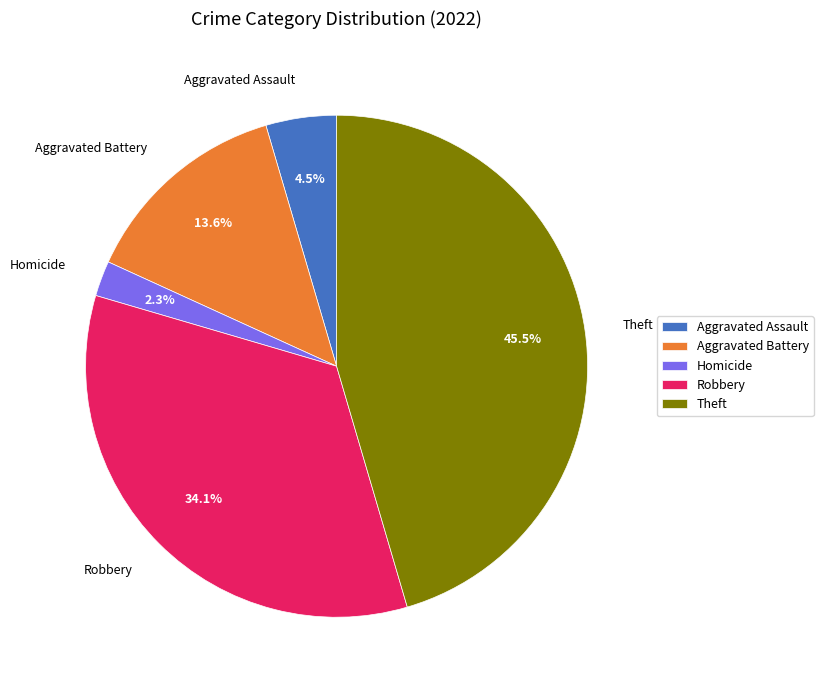

Approximately how many times larger is the value at Aggravated Assault compared to Aggravated Battery?

0.3